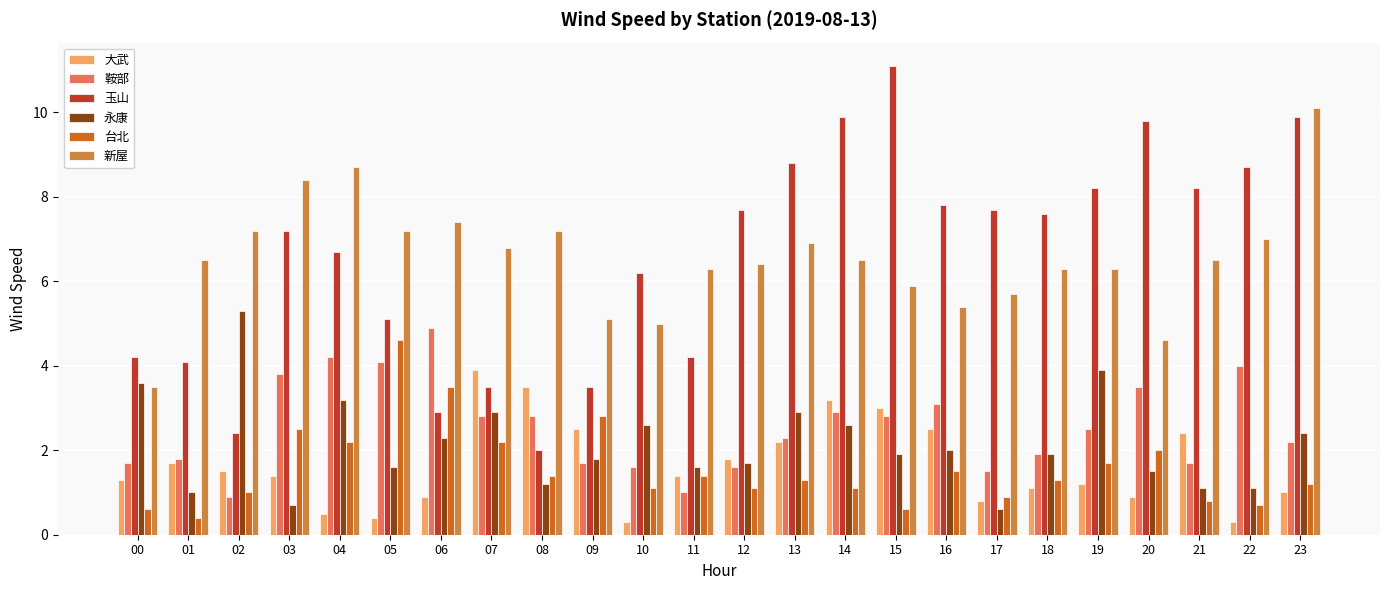

List the series in order of their peak value, highest first.

玉山, 新屋, 永康, 鞍部, 台北, 大武